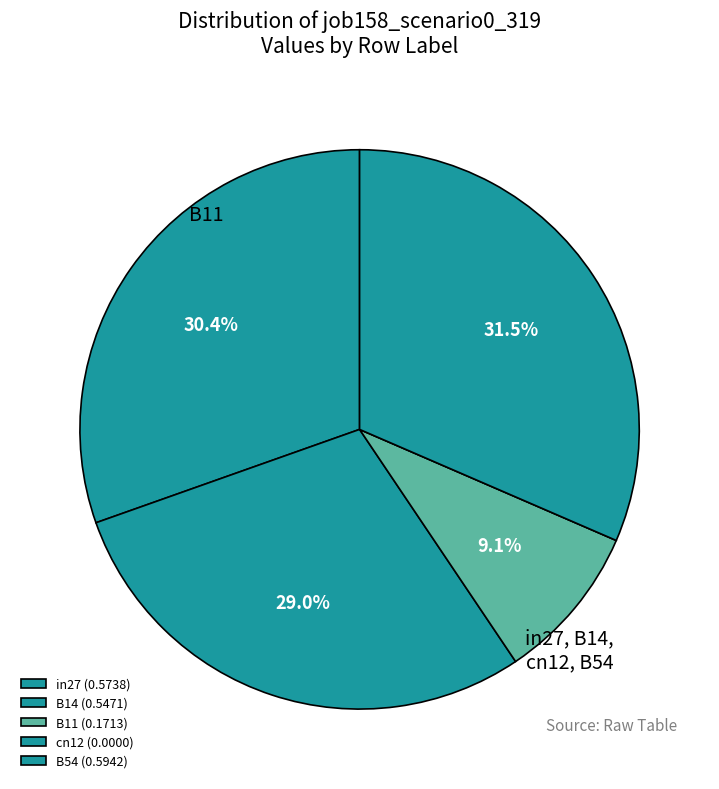

What is the smallest slice in the pie chart?

cn12